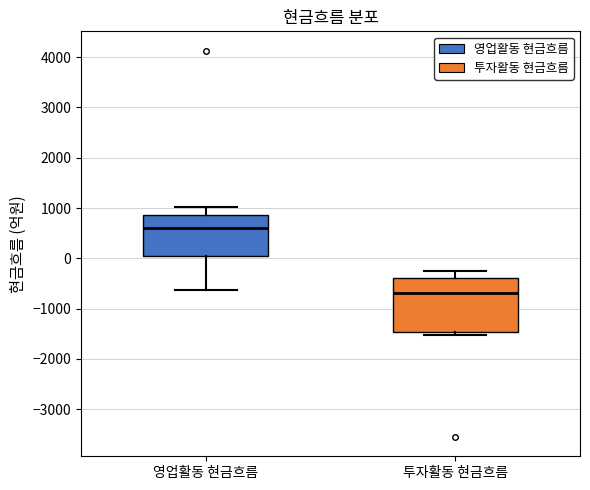

Reading left to right, transcribe this box plot: for each box, give where its median line is, the range the box spans, and where its two whiskers end, as read against the y-axis. The values are not printed on the chart, so give them approximately, as read against the axis.

영업활동 현금흐름: median 600, box 0 to 900, whiskers -600 to 1000
투자활동 현금흐름: median -700, box -1500 to -400, whiskers -1500 (just below the box's lower edge) to -300